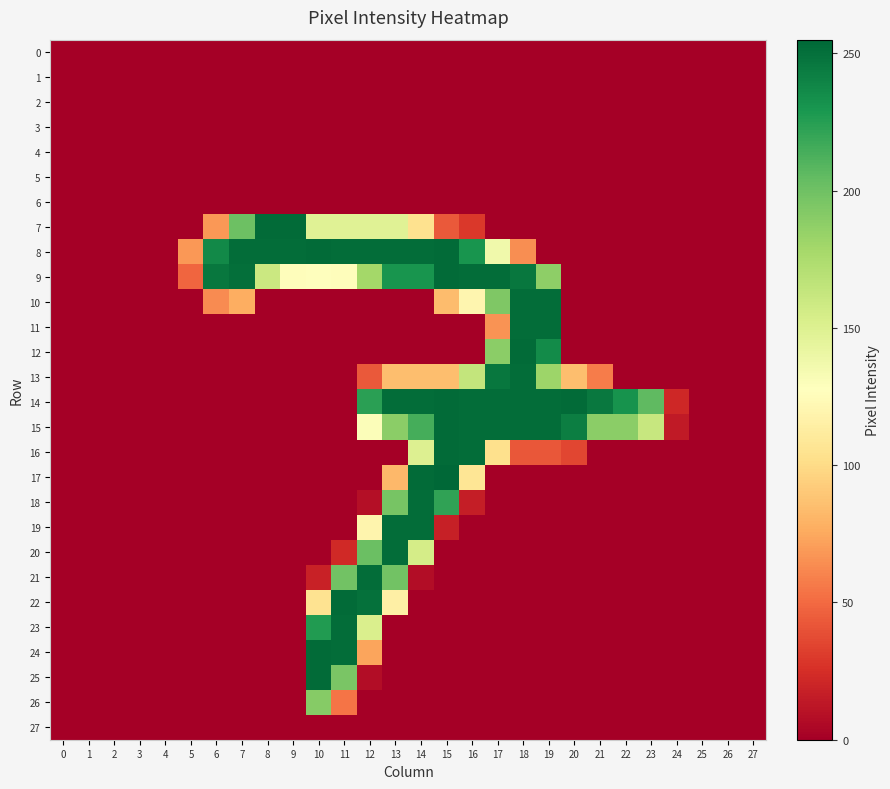

Which has a higher value, 4 or 10?

4